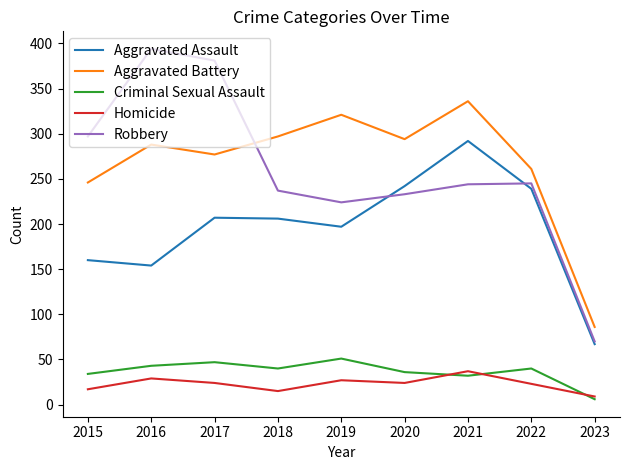

Does the chart have visible grid lines?

No